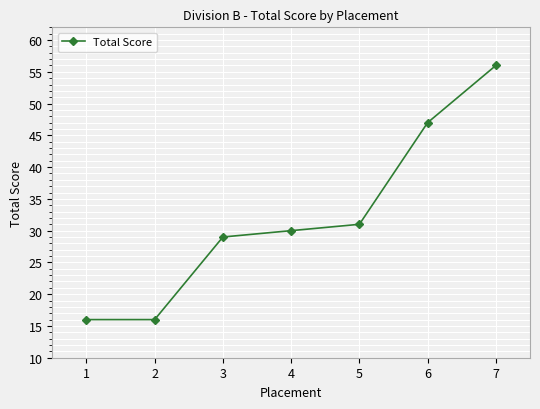

True or false: the data has more than 1 interior local peaks.

False